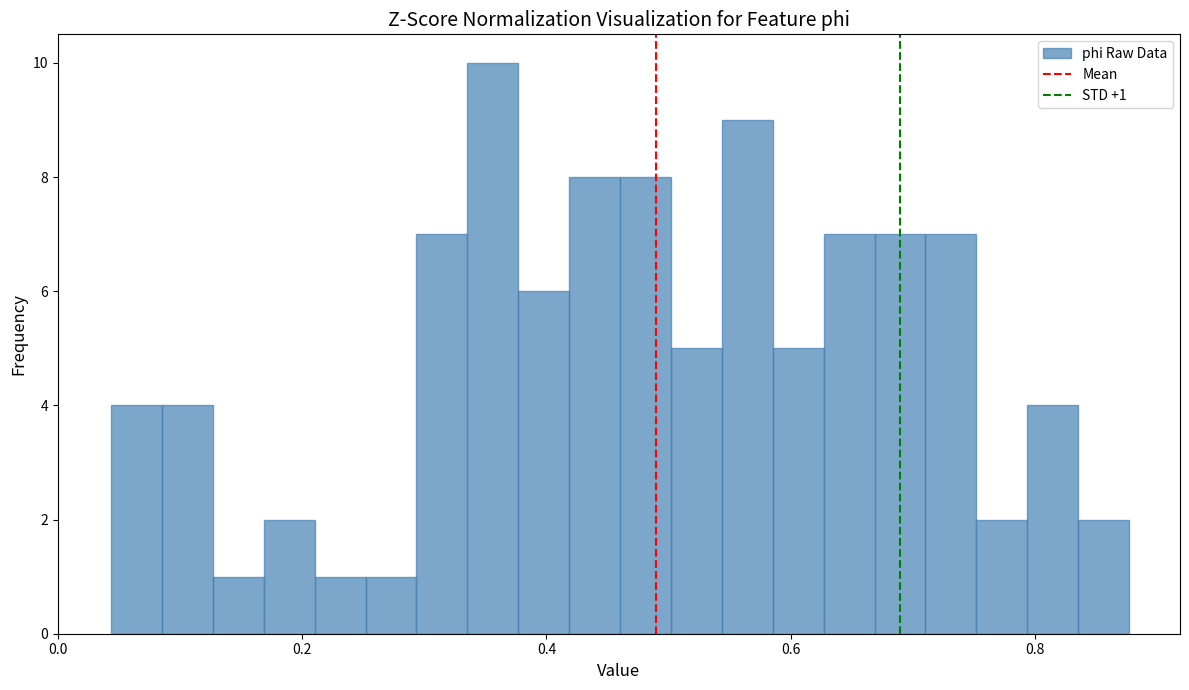

Read against the x-axis, roughly where is the centre of the tallest bar?

0.36